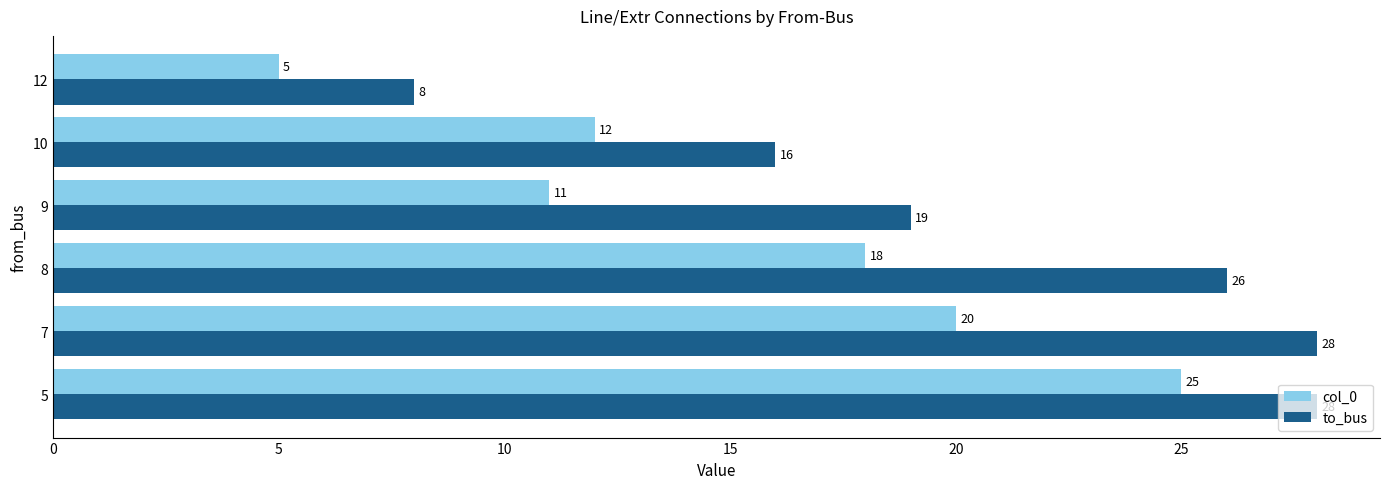

Count the to_bus values in the range 16 to 28.

5